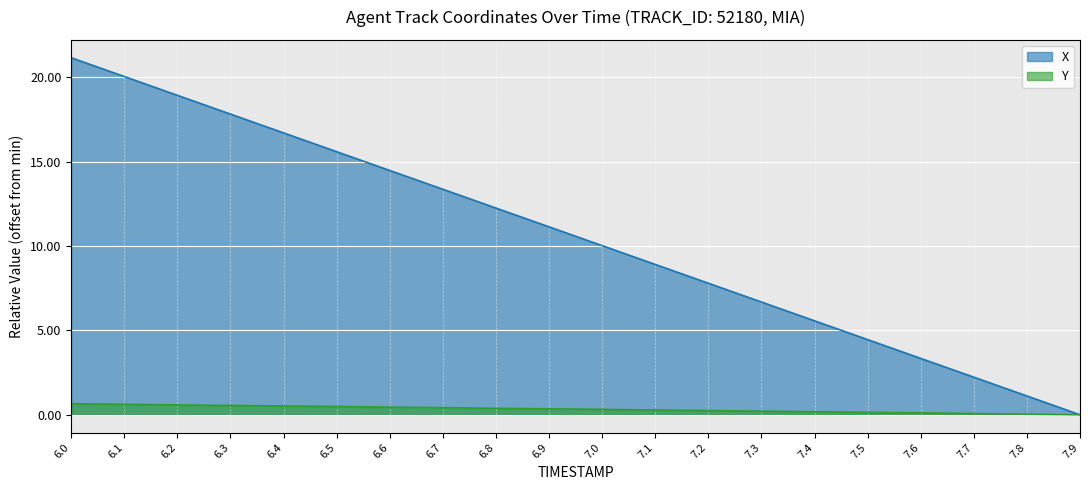

What is the highest value of the Y series?

0.6